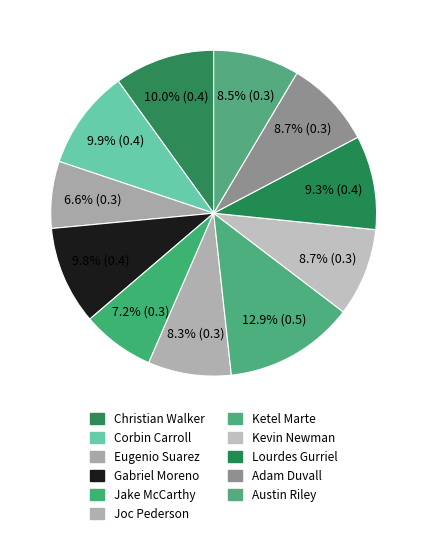

What portion of the pie excludes Lourdes Gurriel?

90.7%